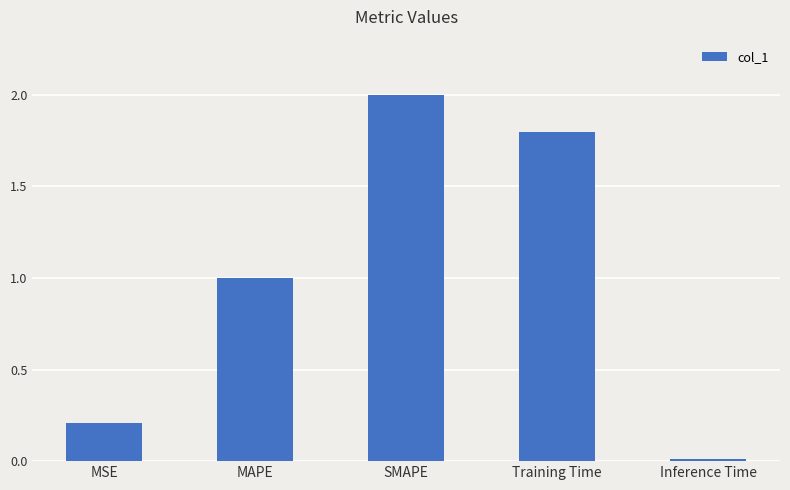

Is it true that the value at Inference Time is 0.0?

True